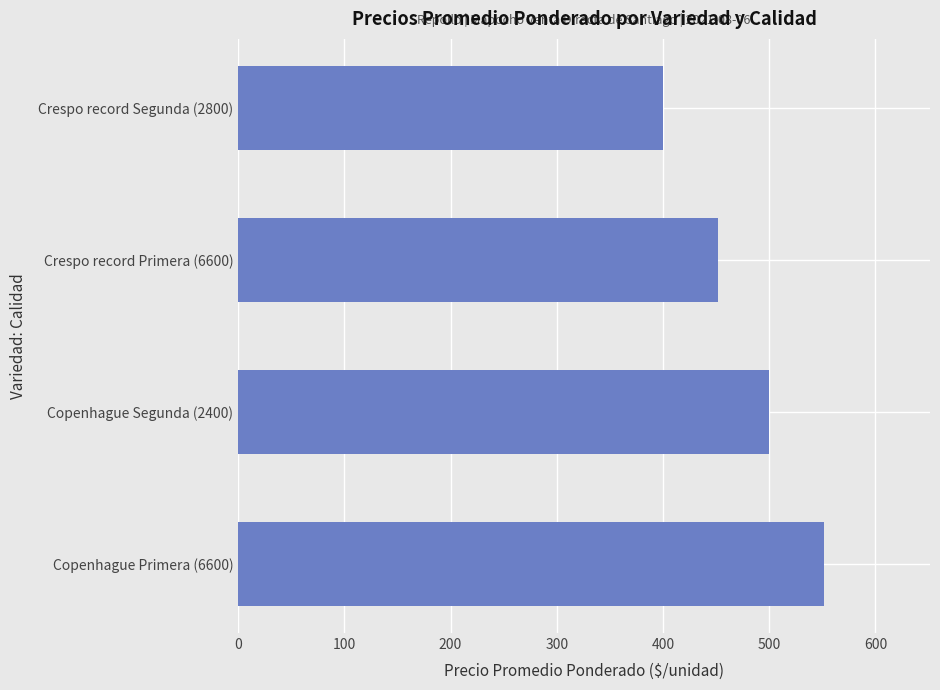

What is the average value?

476